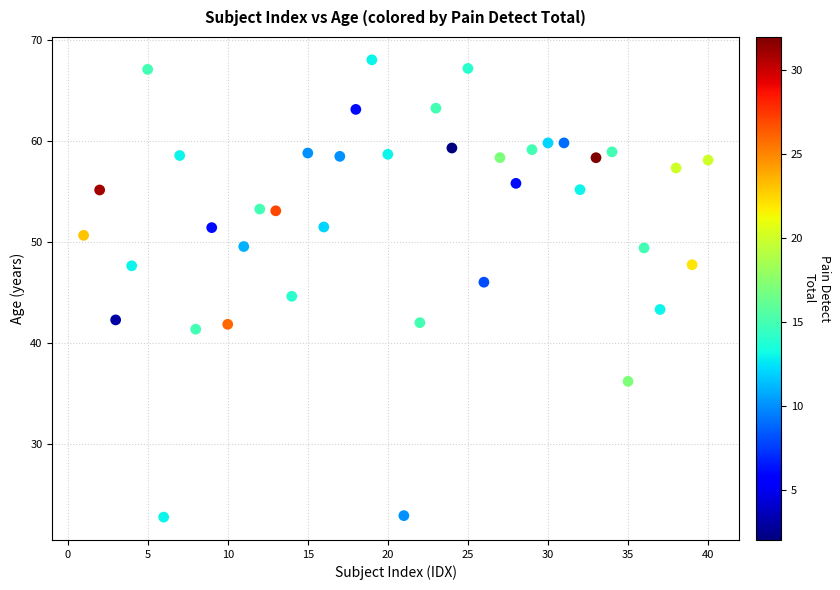

What is the range of X values (max minus min)?

39.0